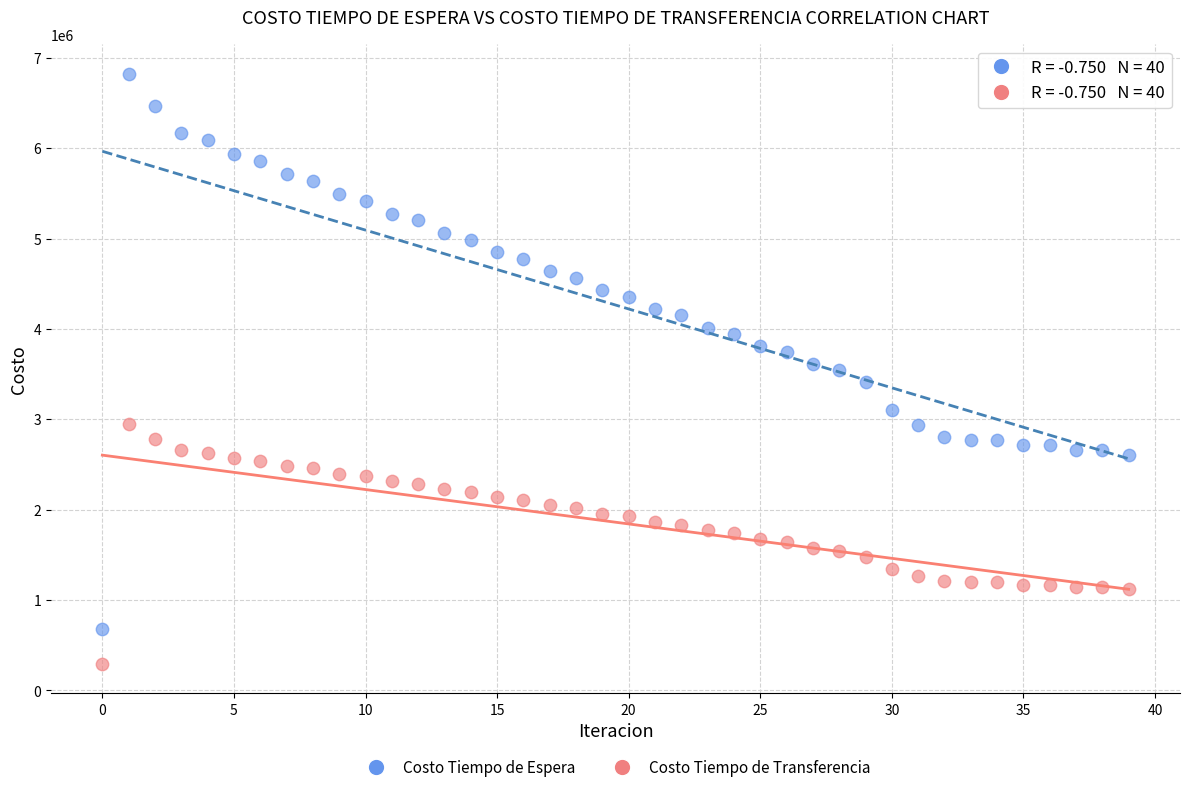

Which series contains the highest Y value?

Costo Tiempo de Espera